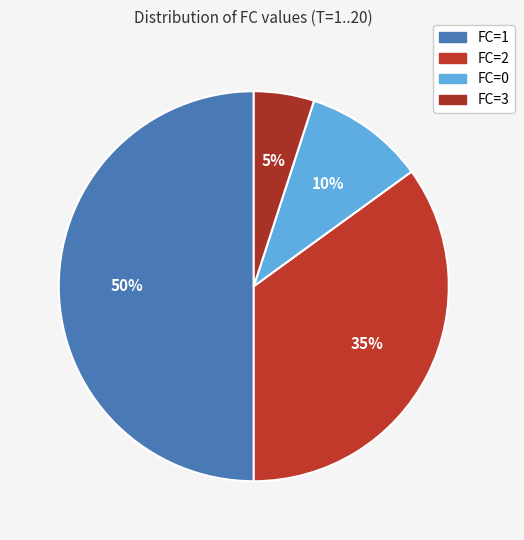

What portion of the pie excludes FC=3?

95.0%